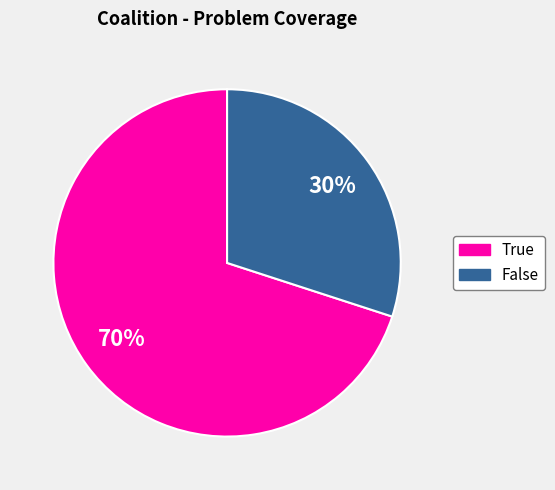

To the nearest percent, what is the average slice percentage?

50%